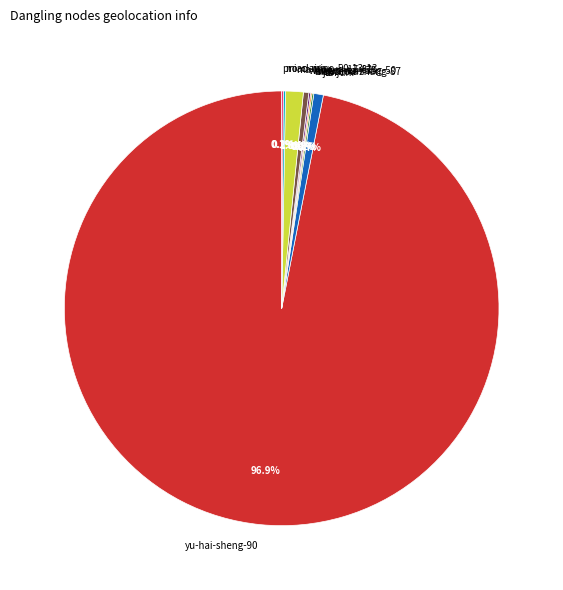

Which slice is the largest?

yu-hai-sheng-90